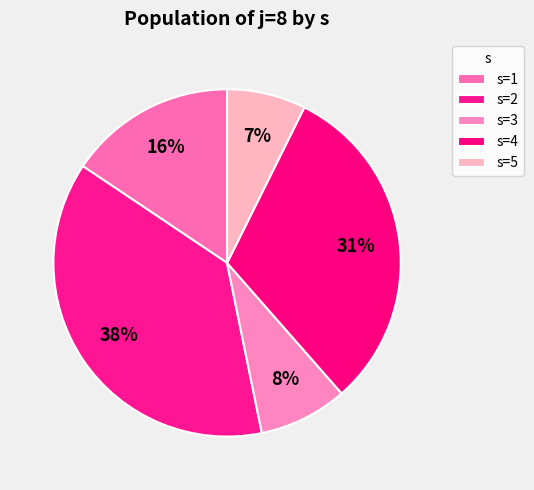

What percentage is the s=5 slice, to the nearest percent?

7%